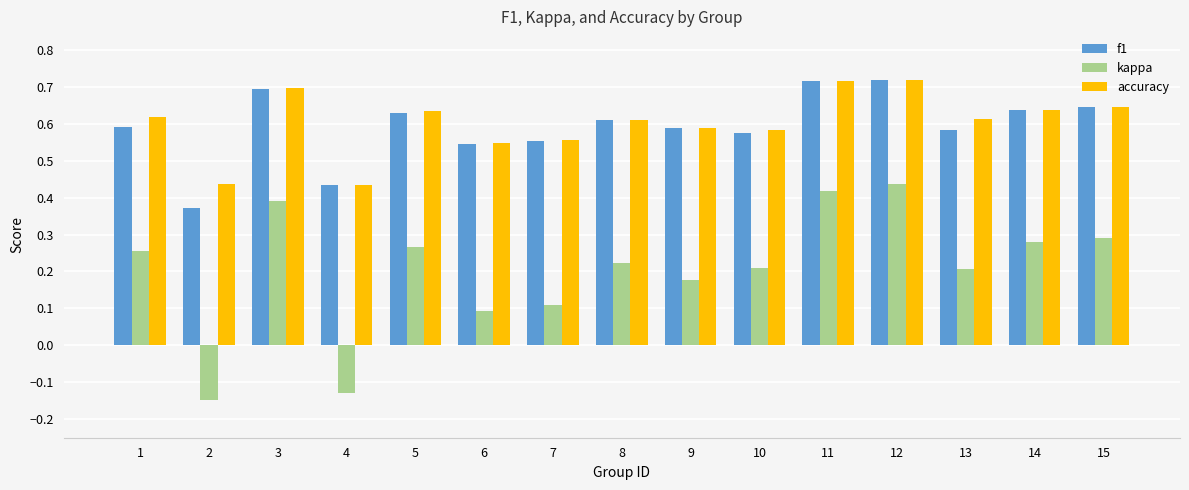

Is it true that accuracy equals 1.1 at 3?

False